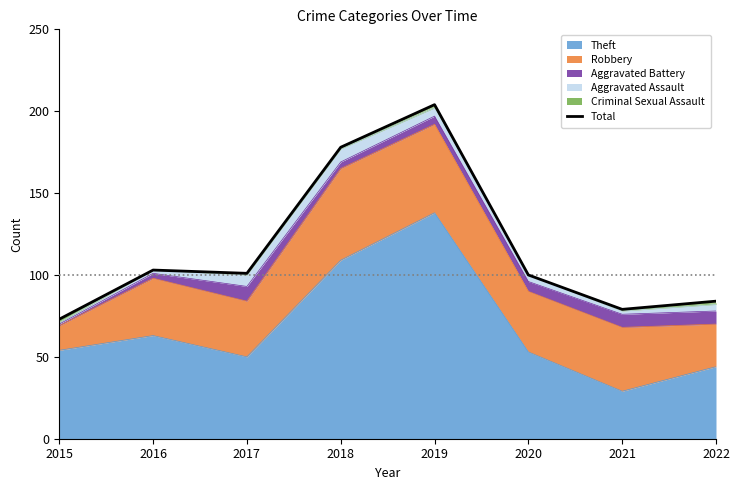

Reading right to left, what are all the values shown in this chart?

2022=84	2021=79	2020=100	2019=204	2018=178	2017=101	2016=103	2015=73